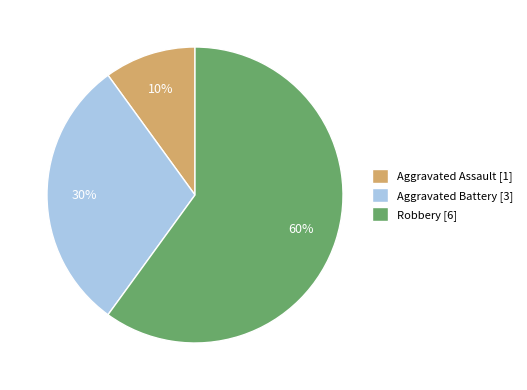

True or false: Aggravated Assault accounts for 10% of the total.

True